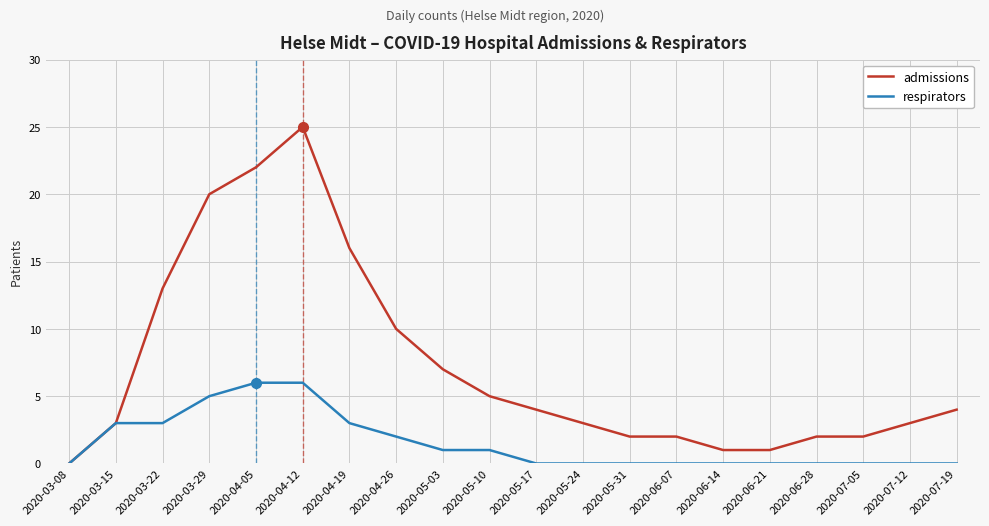

What position from the left is 2020-06-07?

14